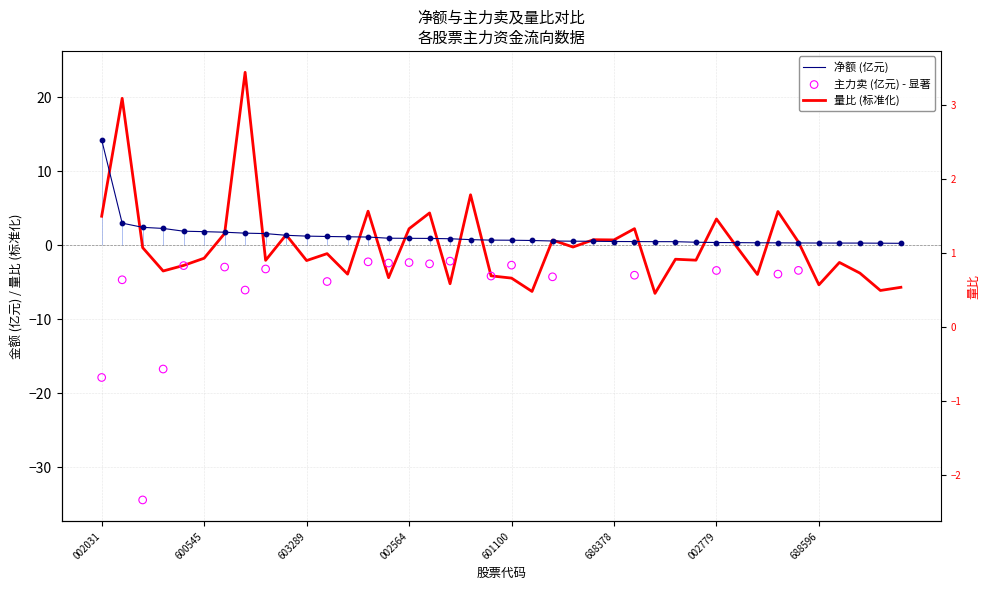

At how many categories does at least one series exceed -6?

40